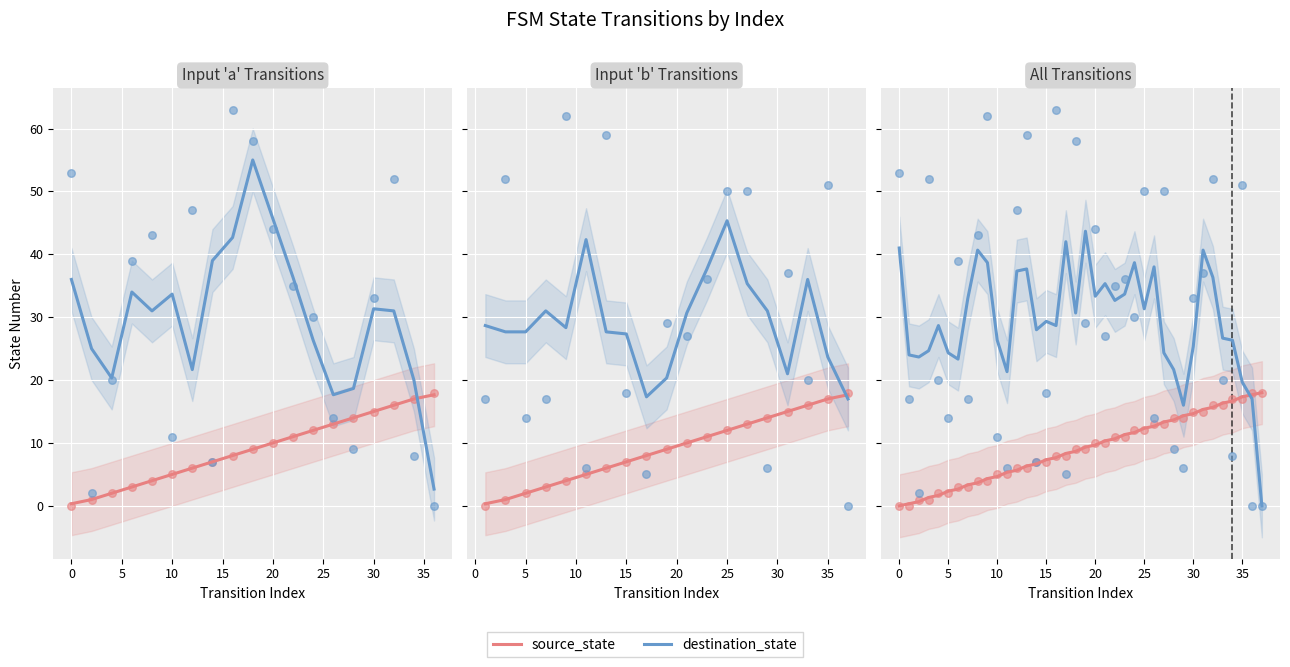

What are all the series names shown in the legend?

source_state, destination_state